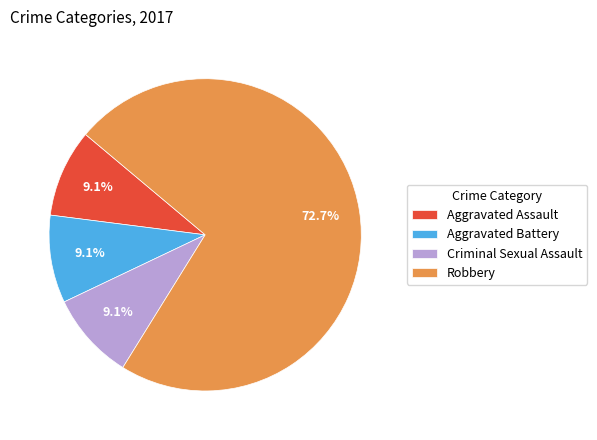

Does any single category account for the majority?

Yes